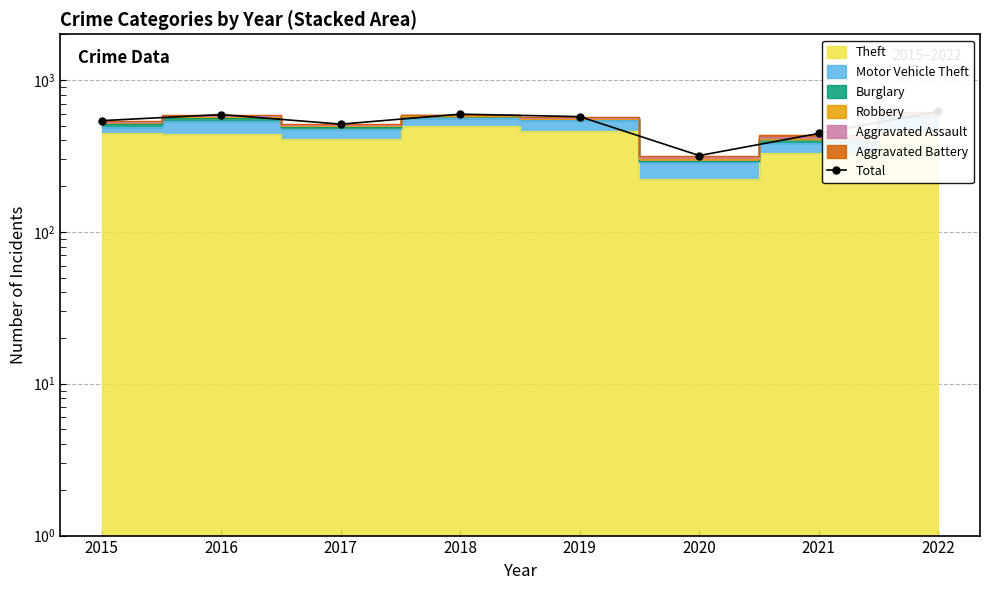

Where is the first local minimum?

2017